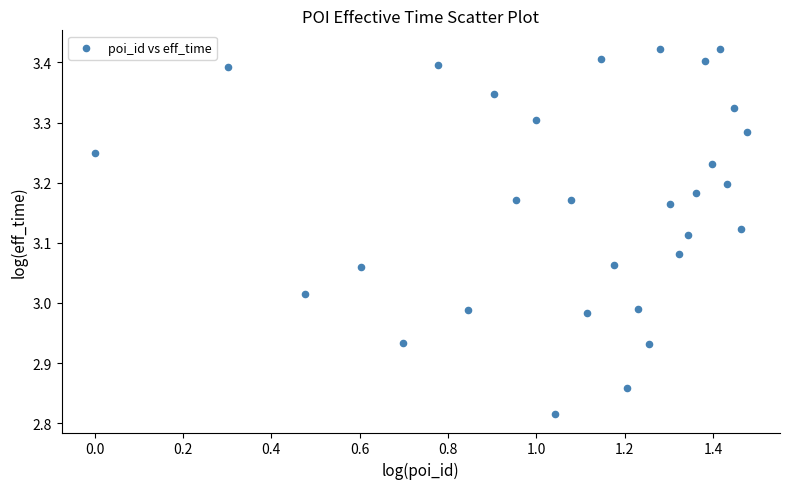

What is the range of Y values (max minus min)?

0.6